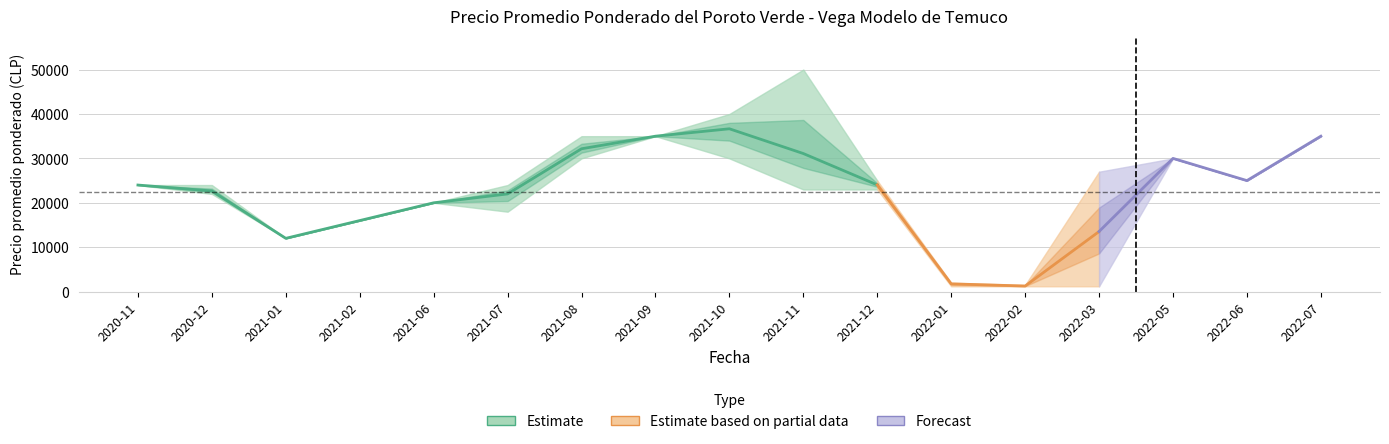

What is the spread (max minus min) of values at 2021-12?

2000